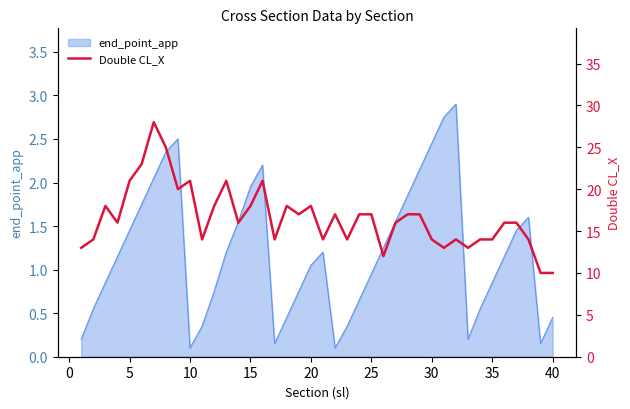

Is it true that the value at 20 is 20?

False